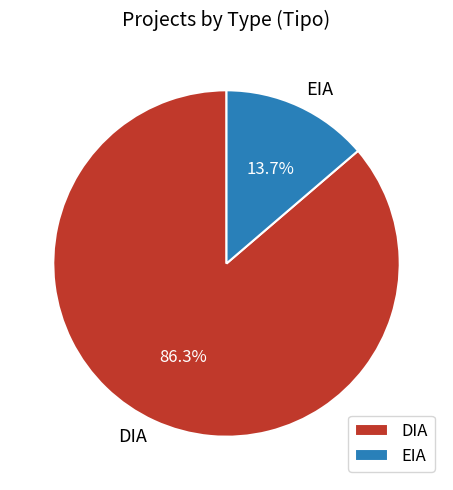

Combined, do DIA and EIA account for over 50%?

Yes